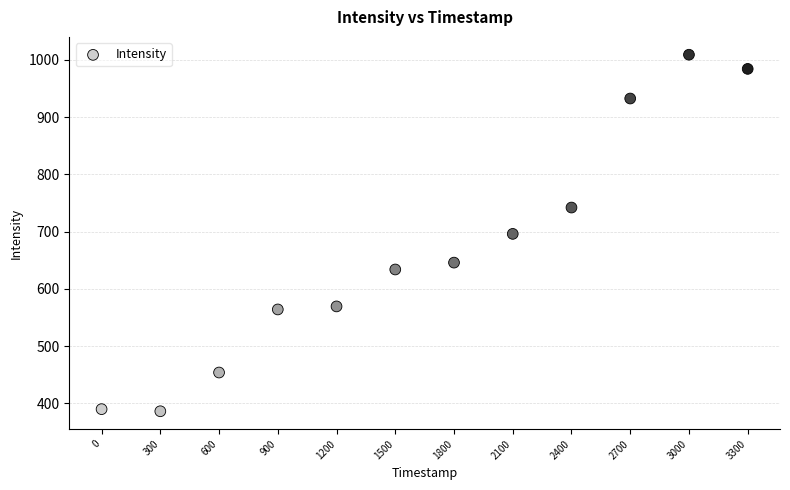

What is the range of X values (max minus min)?

3300.0